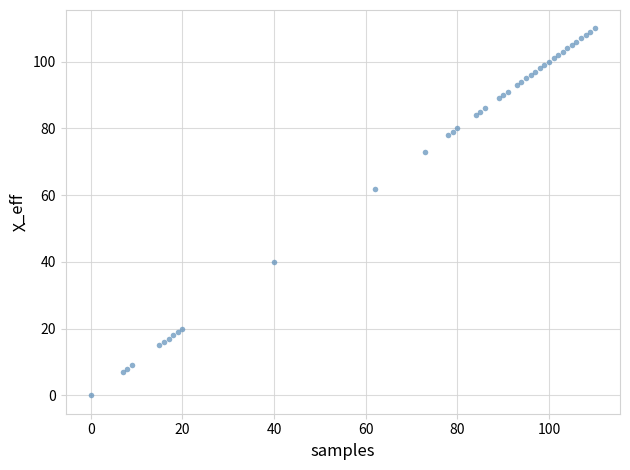

What Y value in the scatter plot is closest to 55?

62